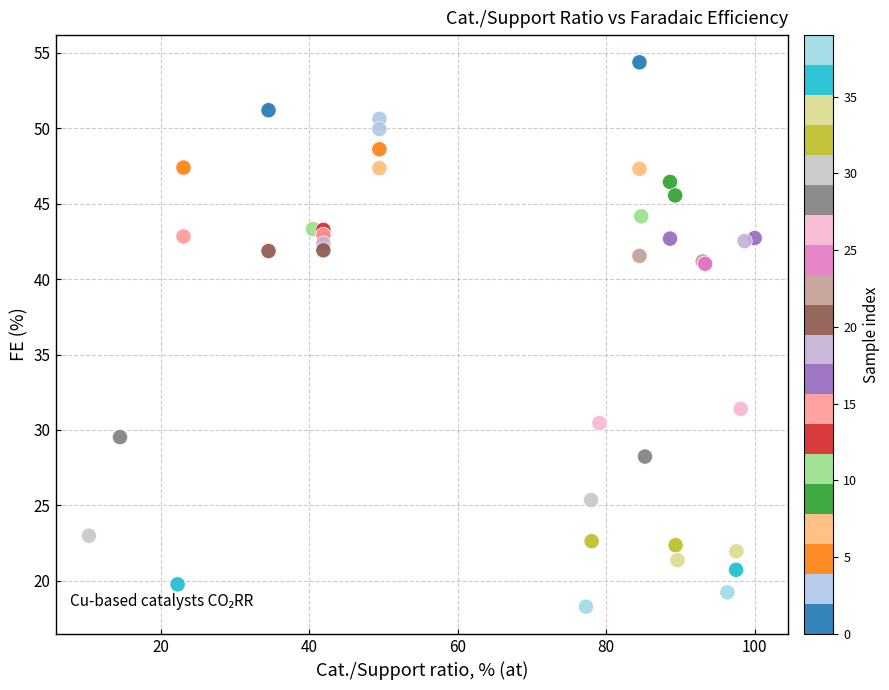

What Y value in the scatter plot is closest to 36?

31.4